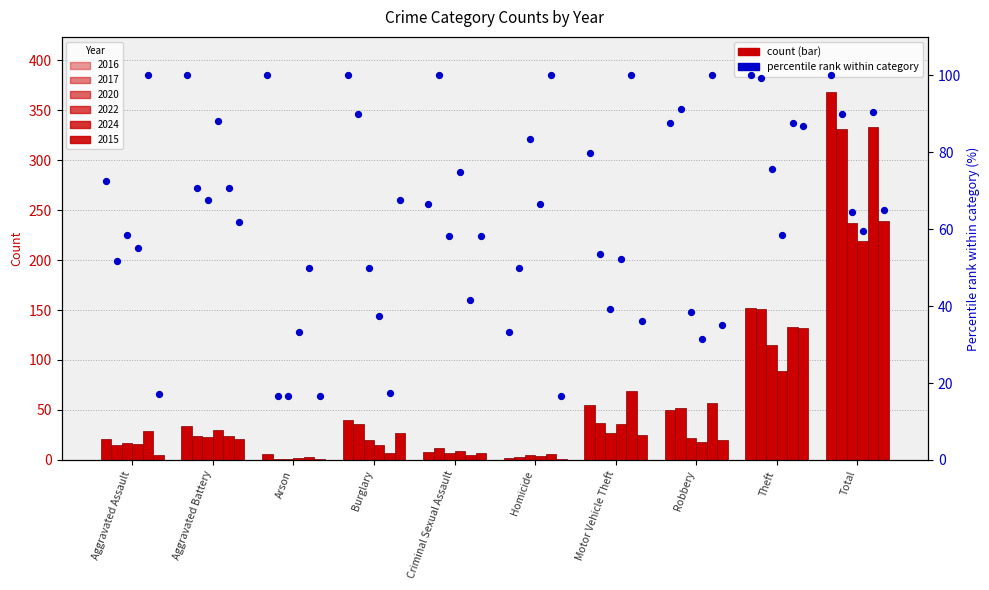

Which series has the largest Y range (max minus min)?

2016